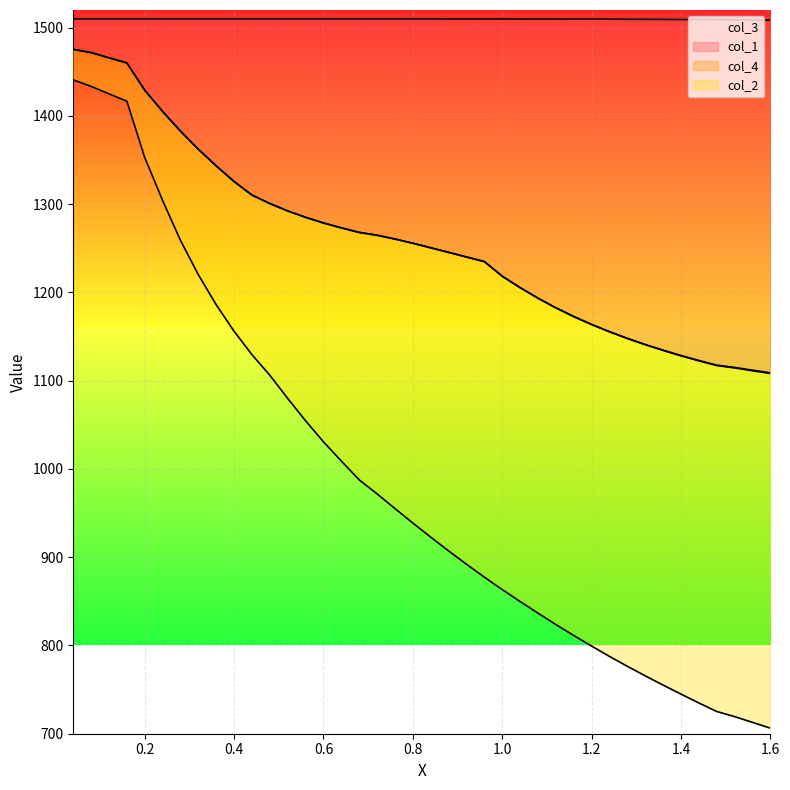

What is the spread (max minus min) of values at 0.8?

571.3